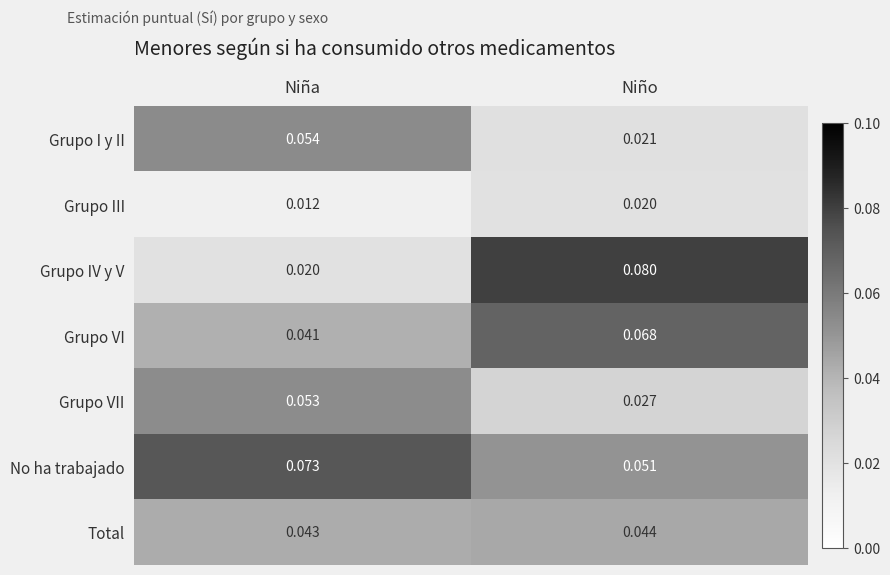

At how many categories does at least one series exceed 0?

2